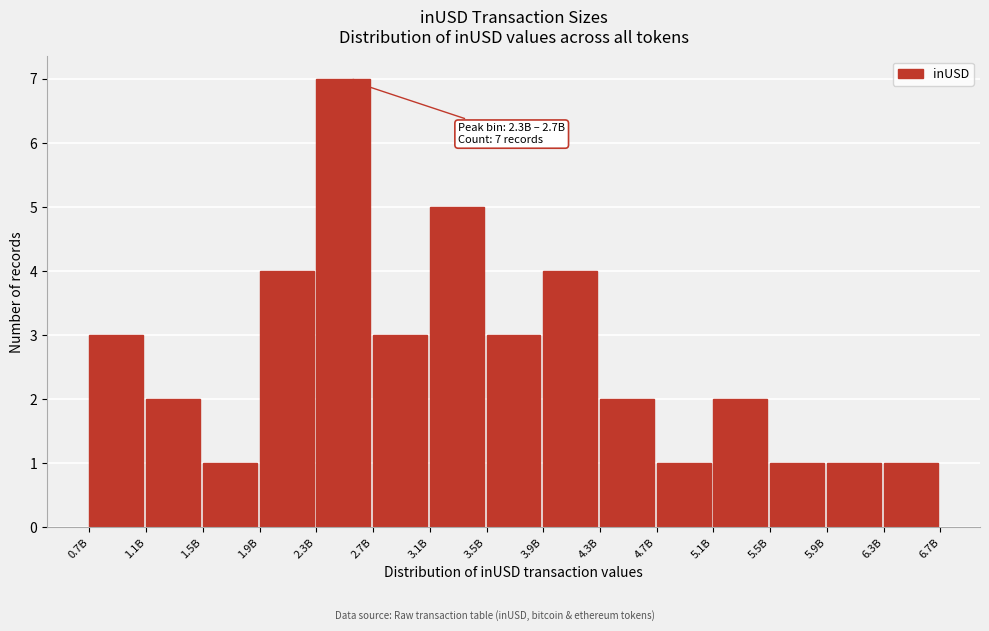

Reading right to left, extract all data points from this chart.

1	1	1	2	1	2	4	3	5	3	7	4	1	2	3